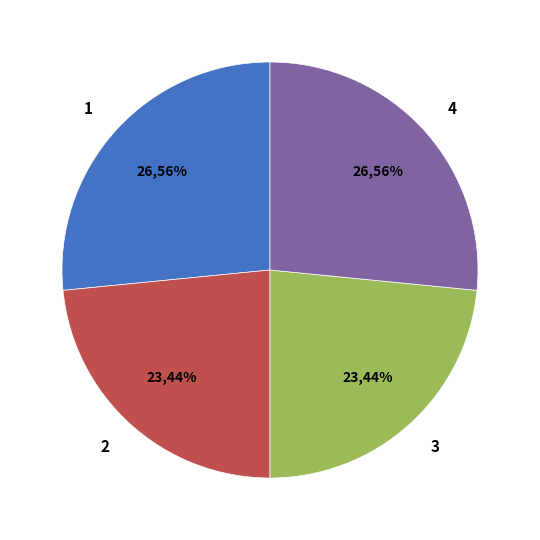

Is there a majority slice in this chart?

No